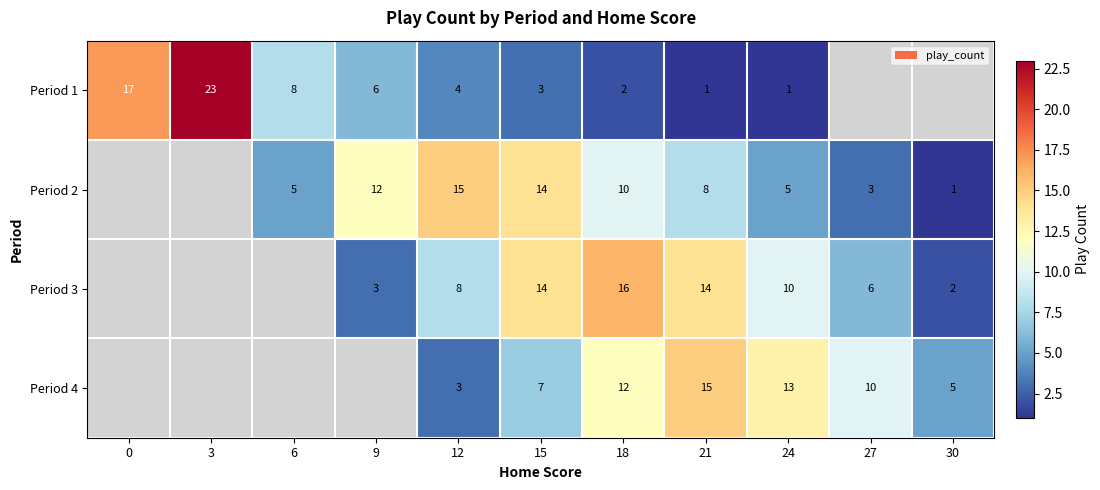

Between 27 and 24, which is larger?

24